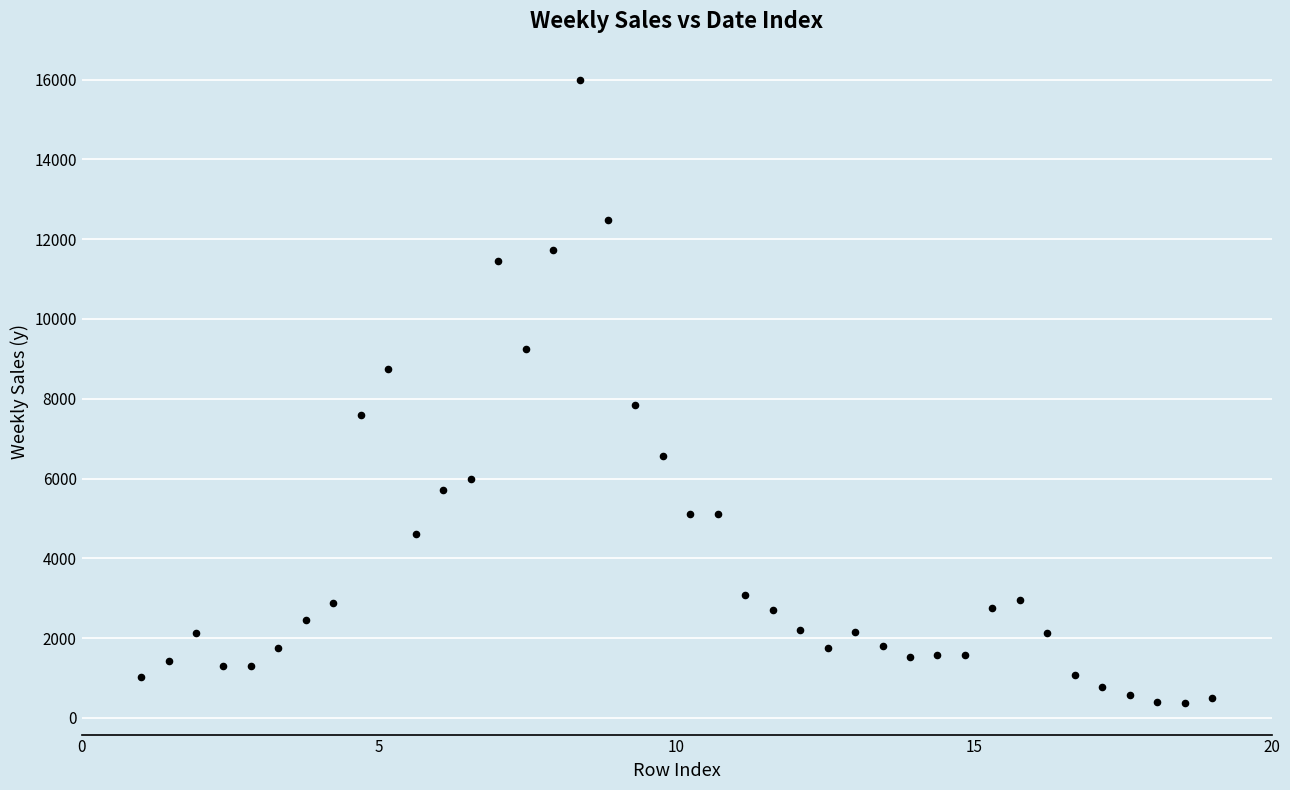

What Y value in the scatter plot is closest to 8176?

7840.4